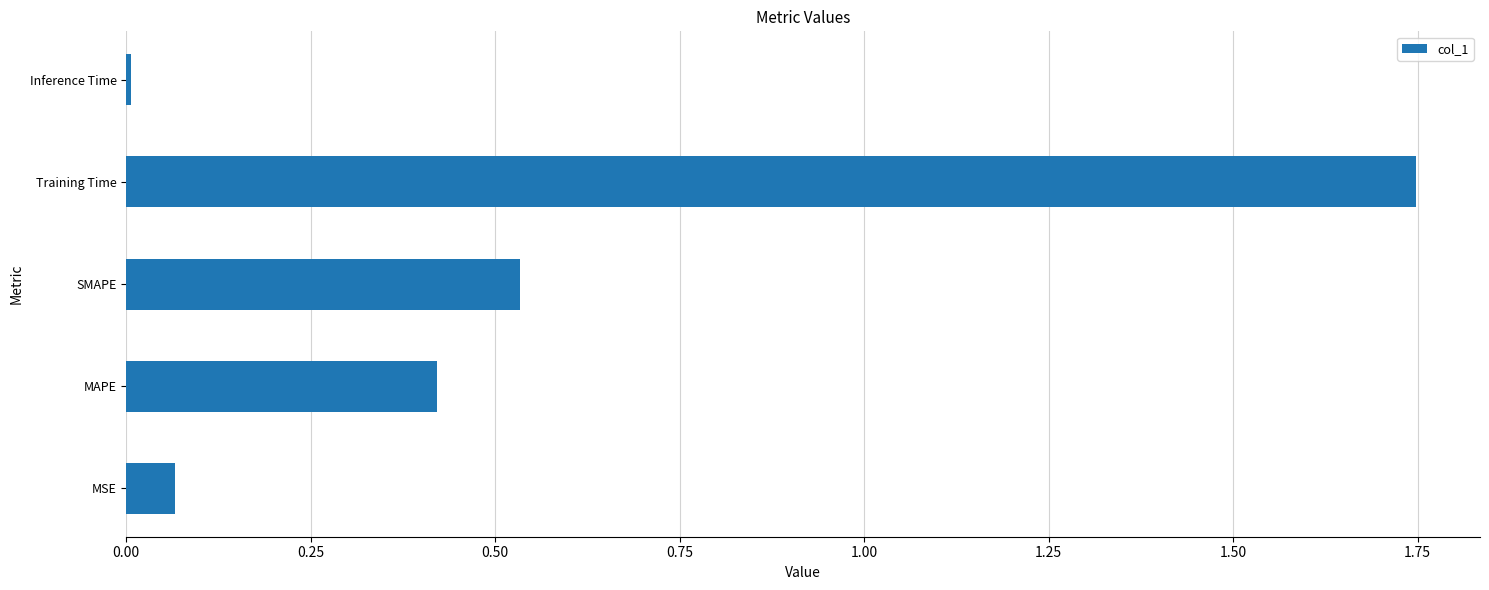

Does the chart contain stacked bars?

No